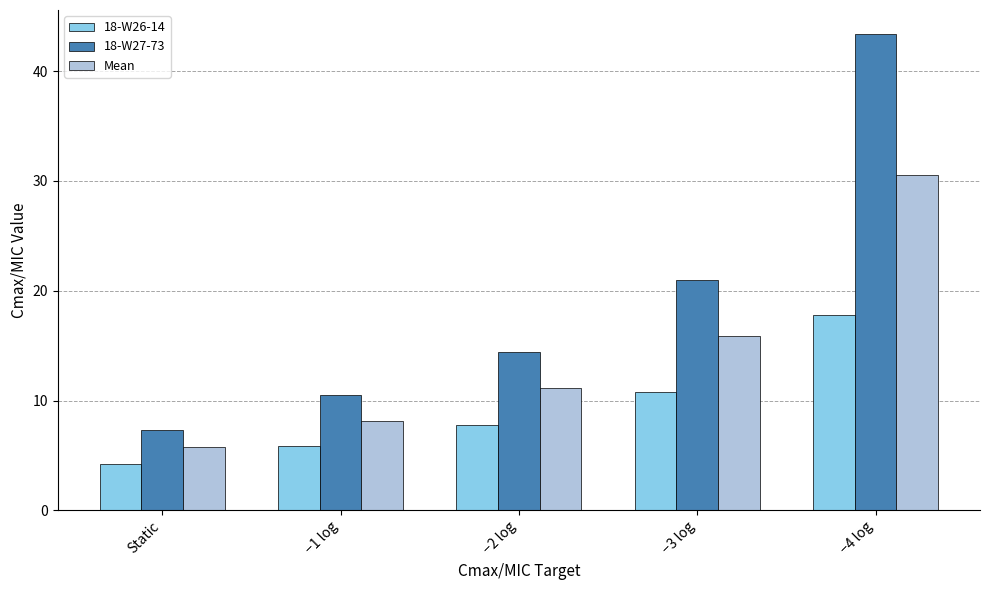

How many categories are shown in the chart?

5